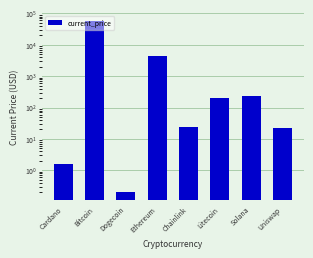

At which category does the chart reach its peak across all series?

Bitcoin